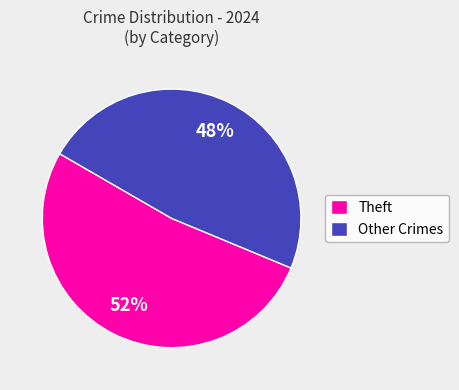

Is it true that Other Crimes is 33% of the pie?

False